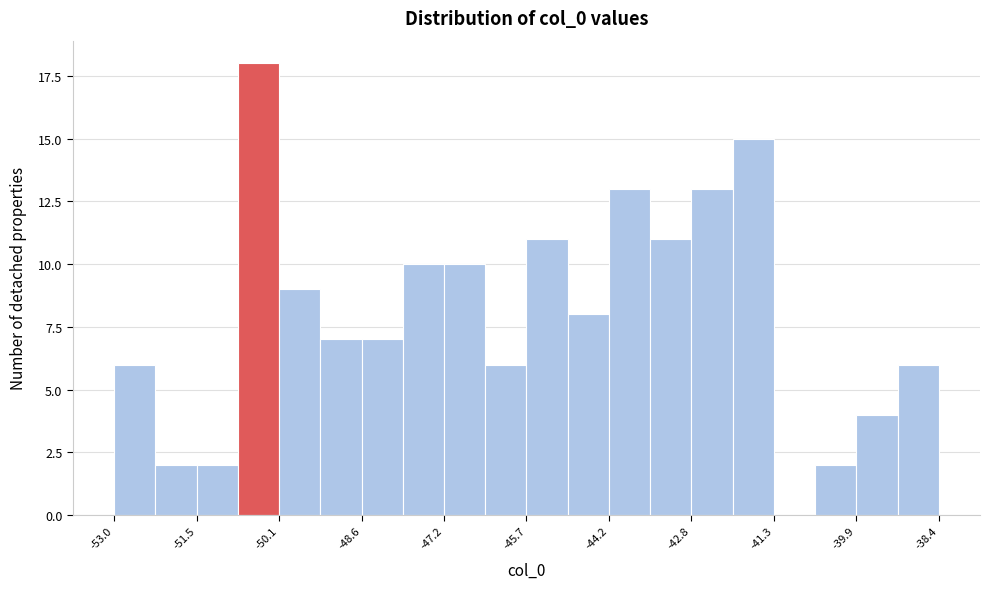

Around what value on the x-axis is the tallest bar? Give the approximate position of its centre, as read against the axis.

-50.4